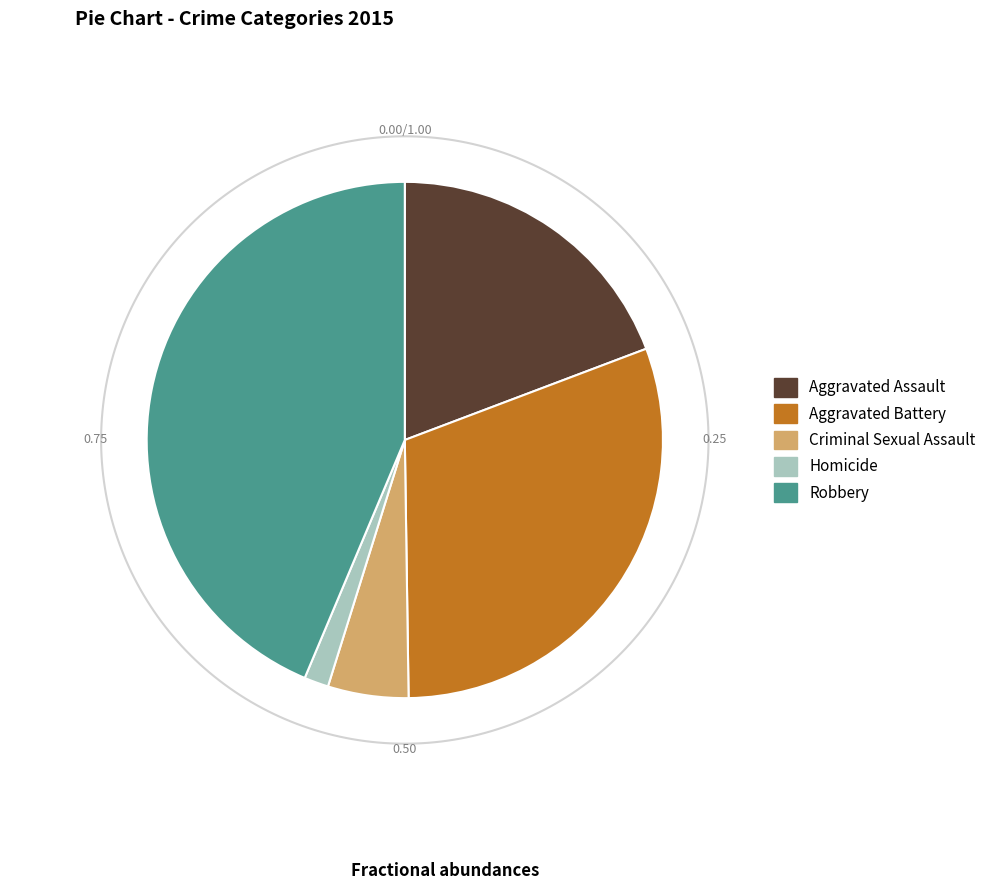

What is the change in value from Criminal Sexual Assault to Robbery?

+329